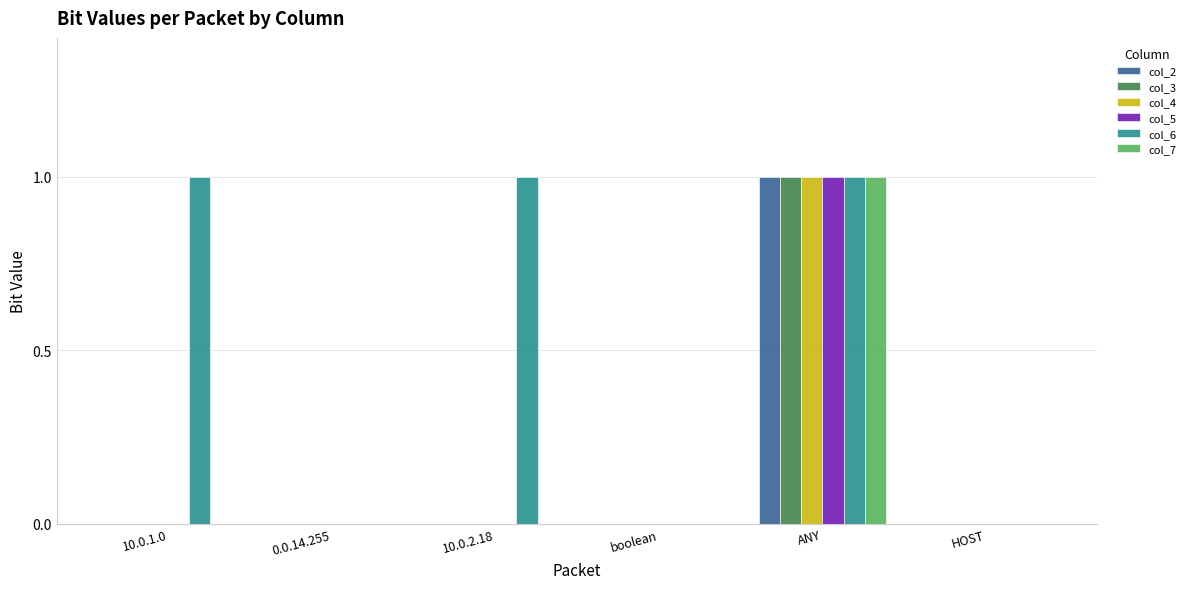

Is it true that col_2 equals 0 at boolean?

True